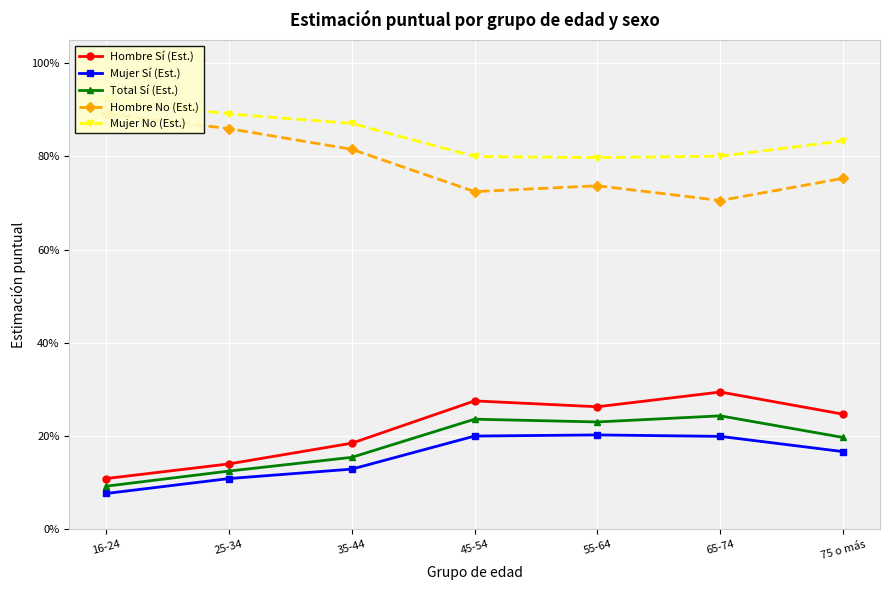

Which series has the largest range (max minus min)?

Hombre Sí (Est.)